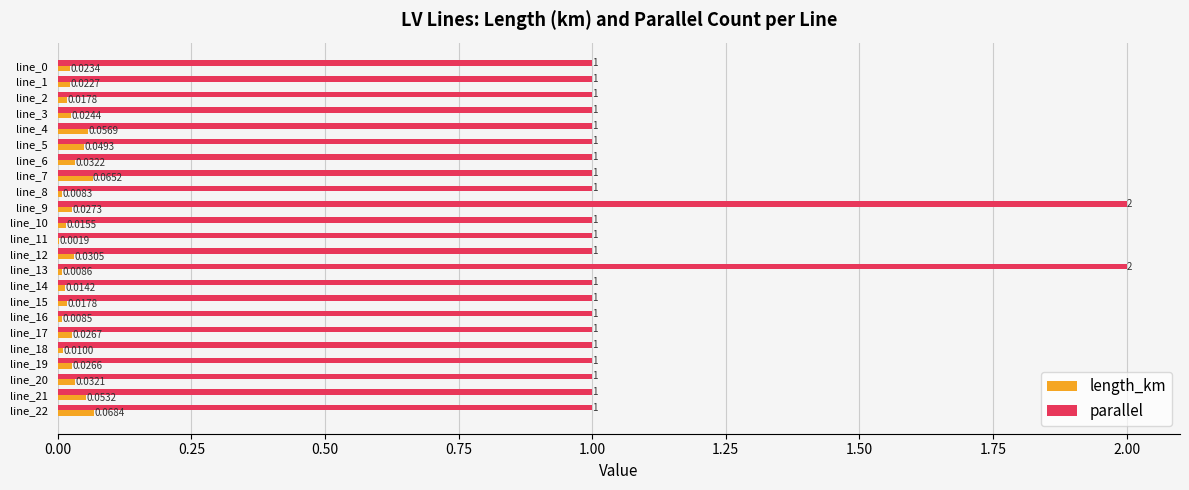

How many categories are shown in the chart?

23